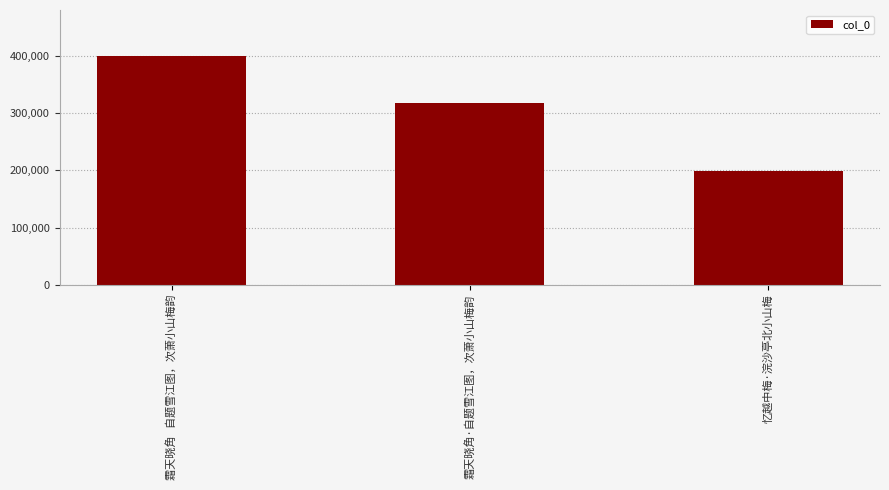

How many categories are shown in the chart?

3